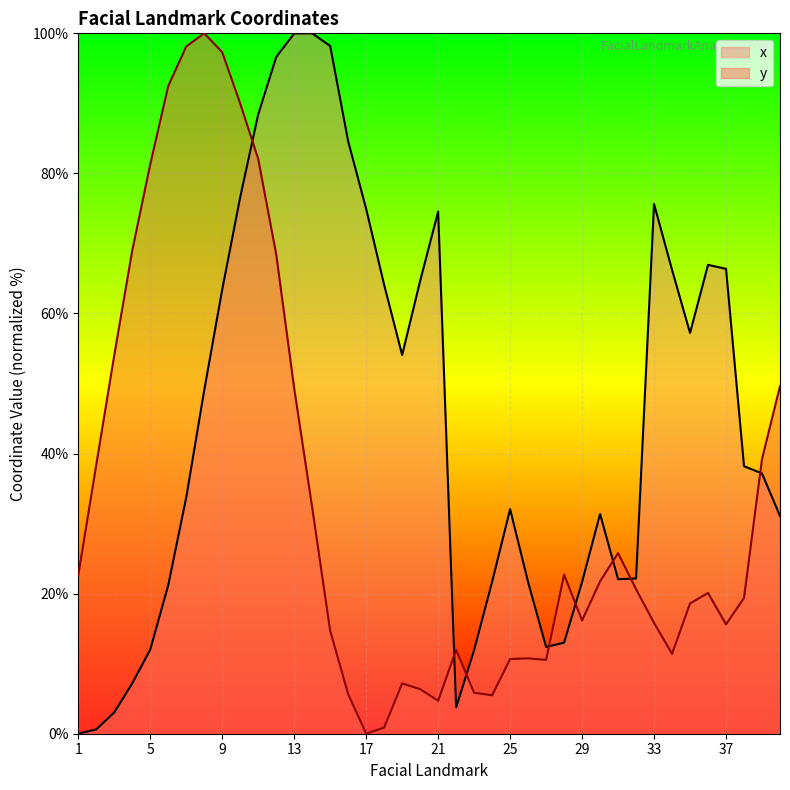

How many times do x and y cross each other?

8